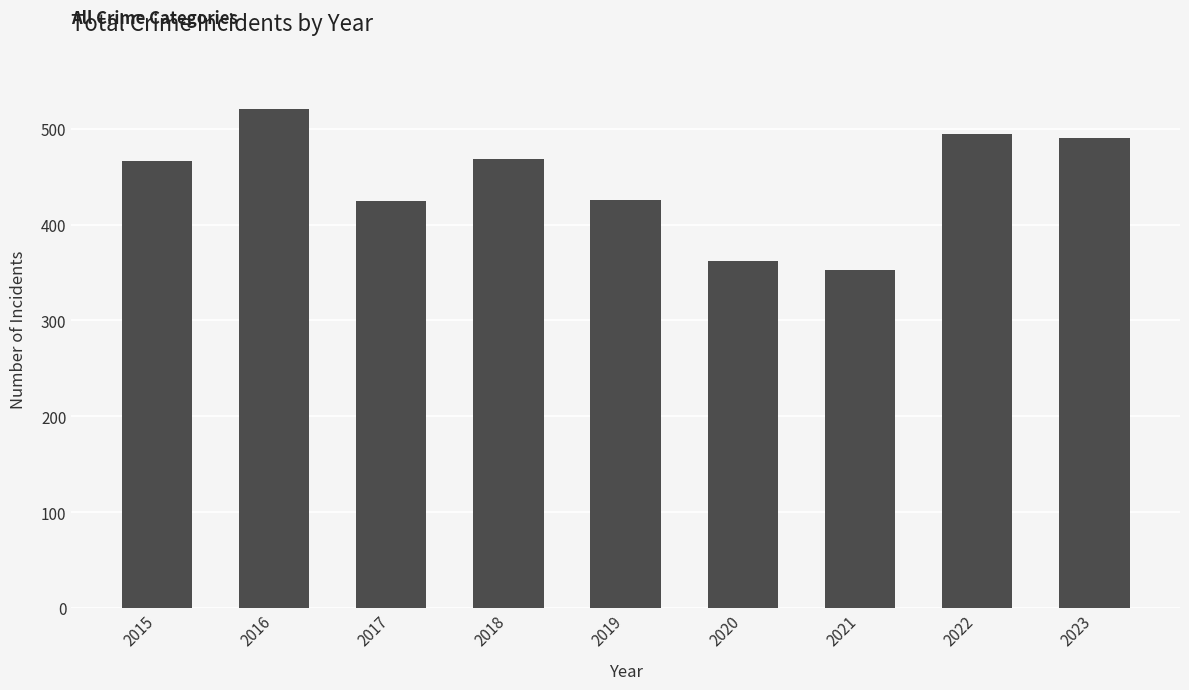

What is the average value?

445